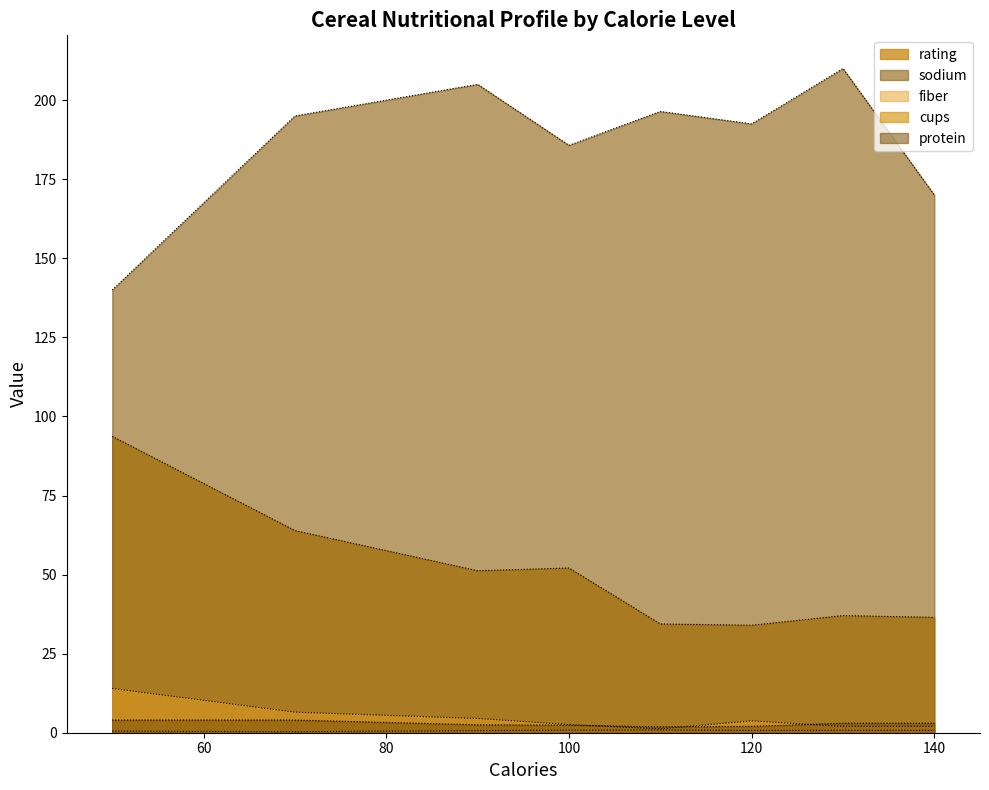

How many lines are shown in the chart?

5